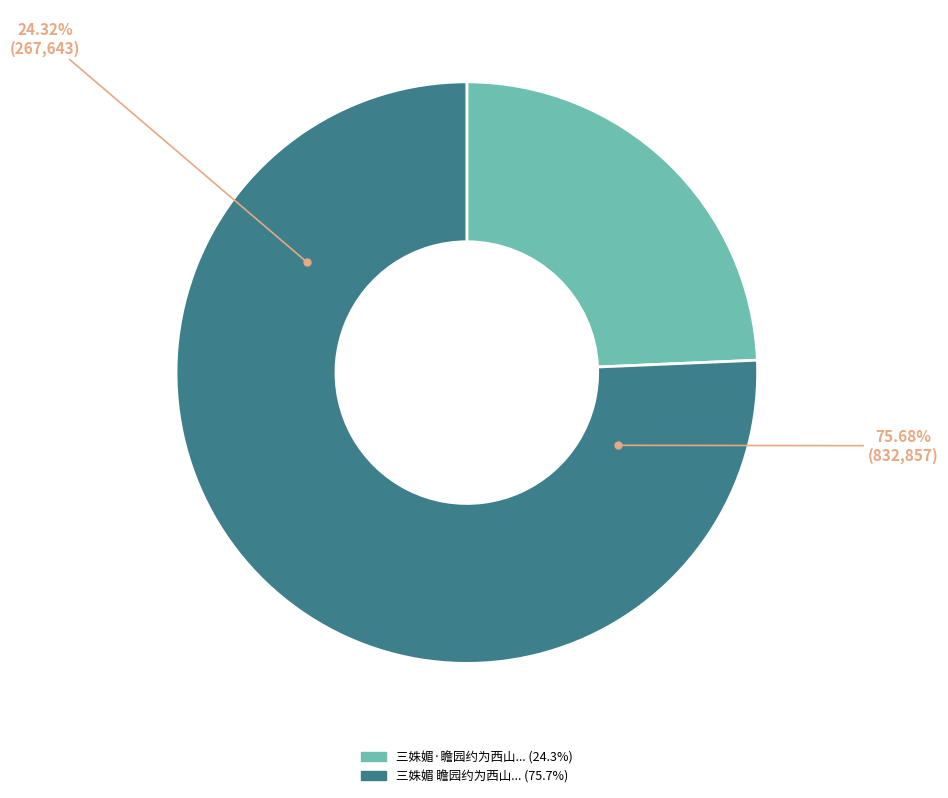

The 三姝媚·瞻园约为西山之游，寒阴殢人，屡阻携屐，雪后引眺，赋此代简 slice represents 24% of the pie. True or false?

True